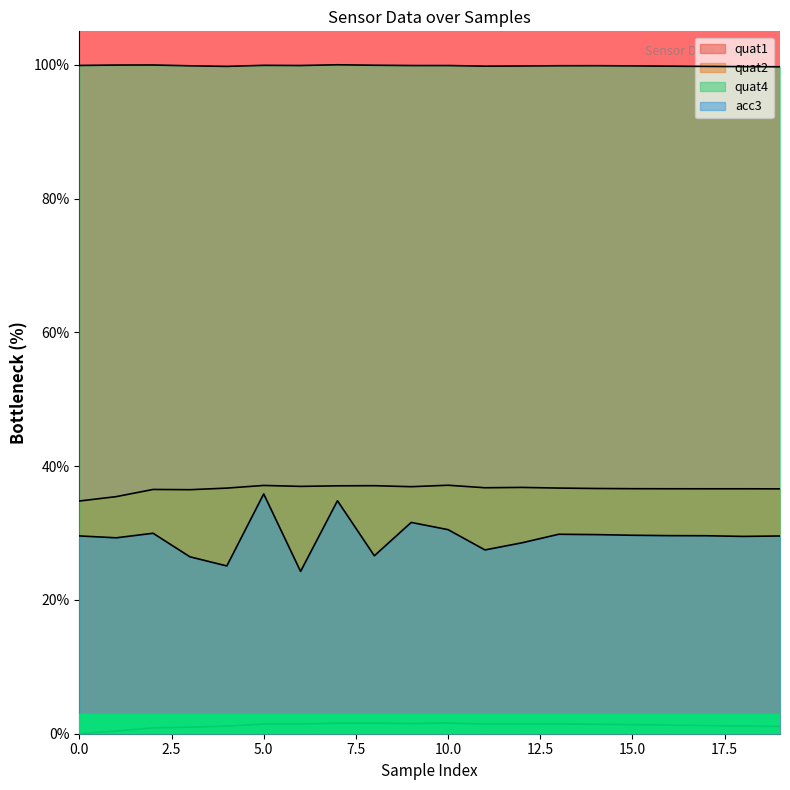

What is the value of the quat4 point at the 12th from the left?

99.8